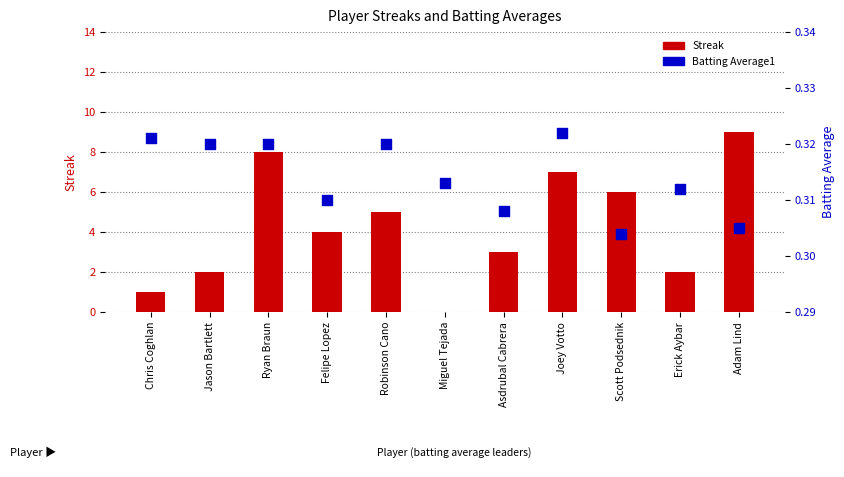

At how many categories does at least one series exceed 8?

1